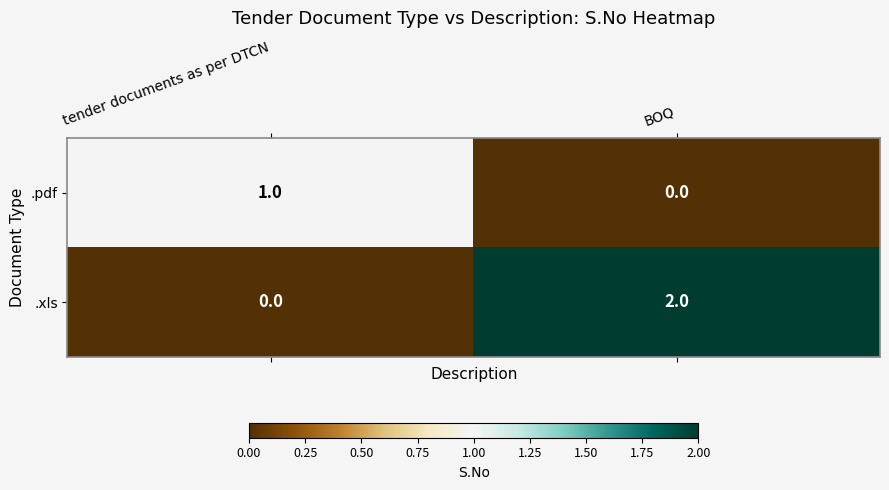

The value of .pdf at BOQ is 0. True or false?

True